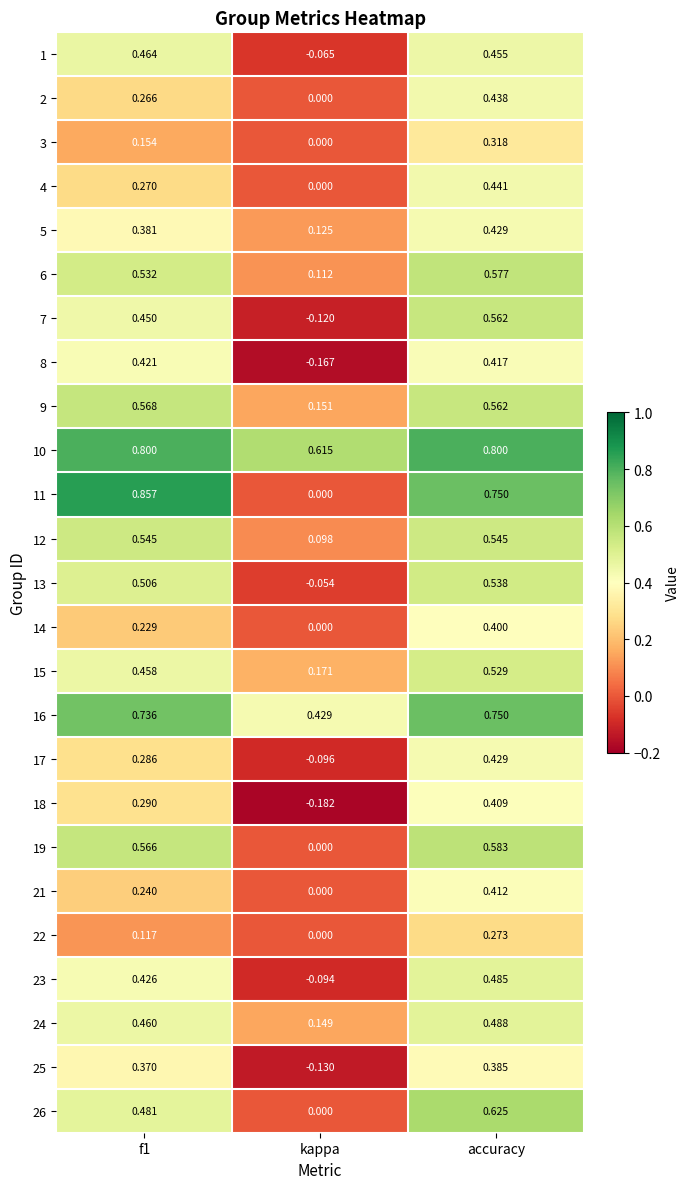

At which category is the sum across all series the highest?

accuracy